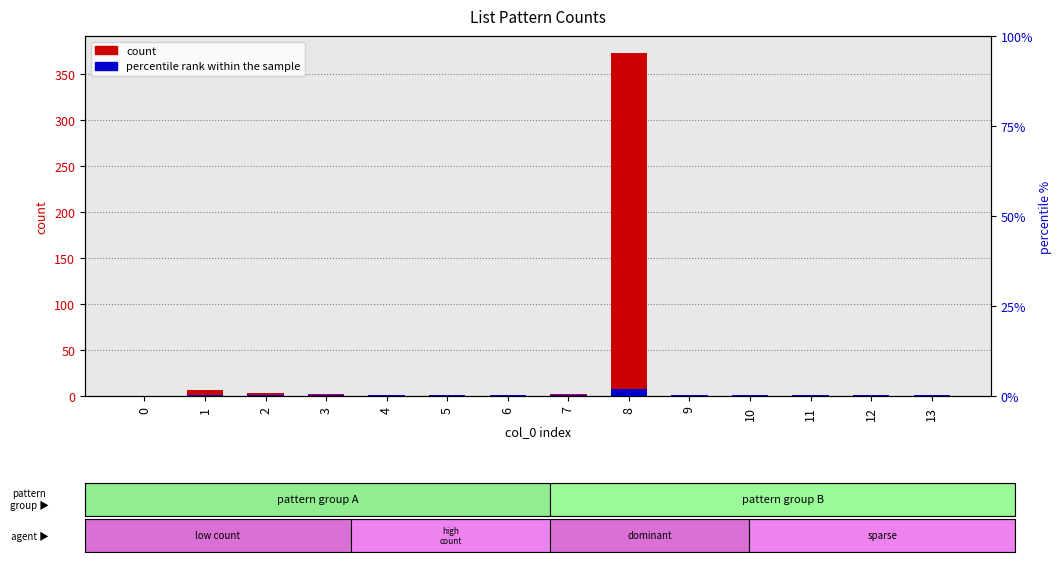

Reading left to right, what are all the values shown in this chart?

count: 0=0.0	1=6.0	2=3.0	3=2.0	4=1.0	5=1.0	6=1.0	7=2.0	8=373.0	9=1.0	10=1.0	11=1.0	12=1.0	13=1.0
percentile rank within the sample: 0=0.0	1=0.8	2=0.7	3=0.6	4=0.6	5=0.6	6=0.6	7=0.6	8=7.5	9=0.6	10=0.6	11=0.6	12=0.6	13=0.6